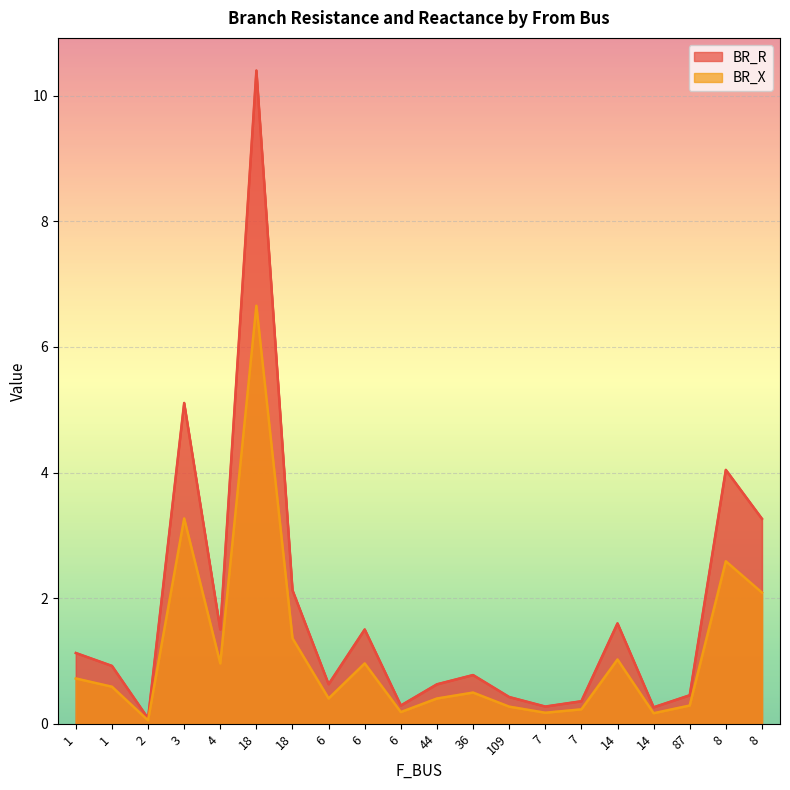

In BR_X, how many points are higher than both neighbors (excluding endpoints)?

6